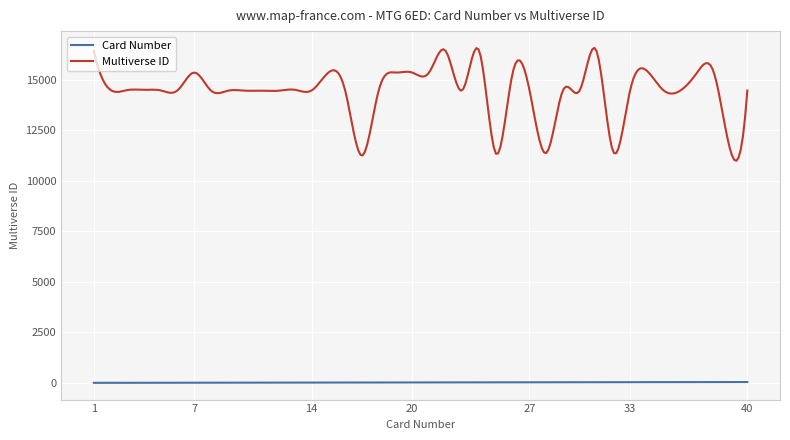

Which series has the largest total across all categories?

Multiverse ID